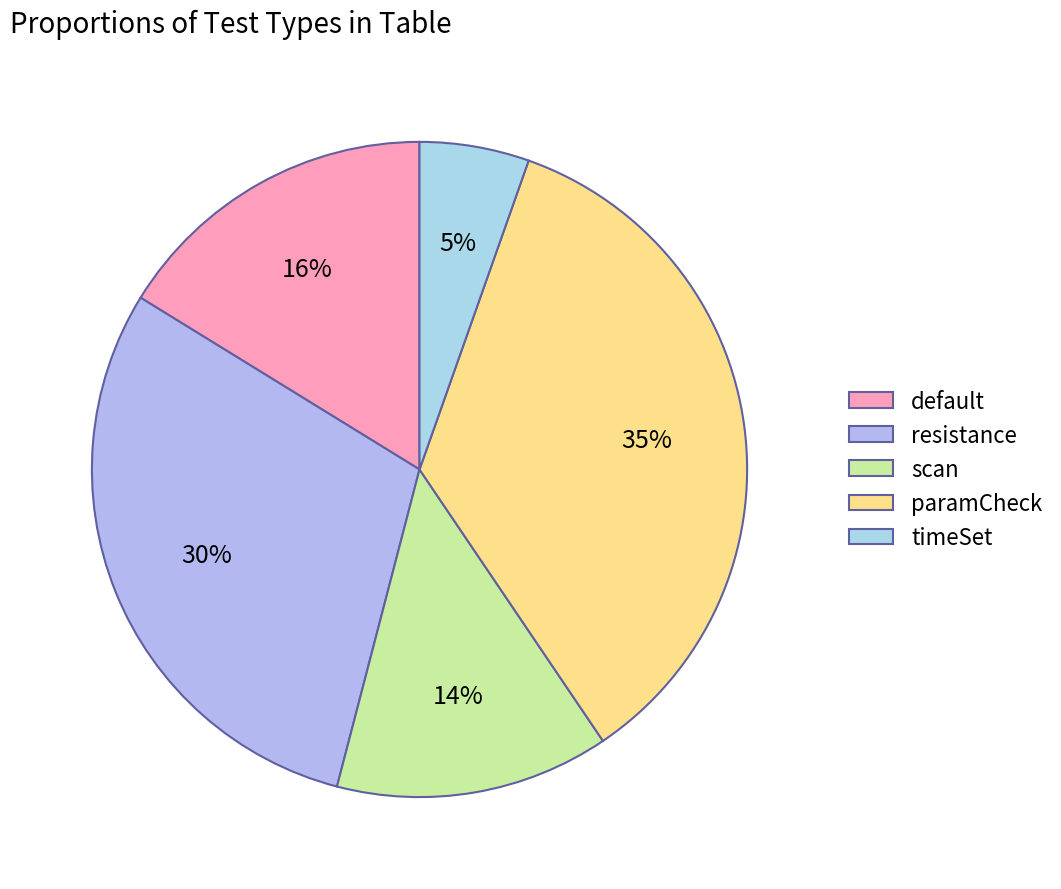

What is the smallest slice in the pie chart?

timeSet